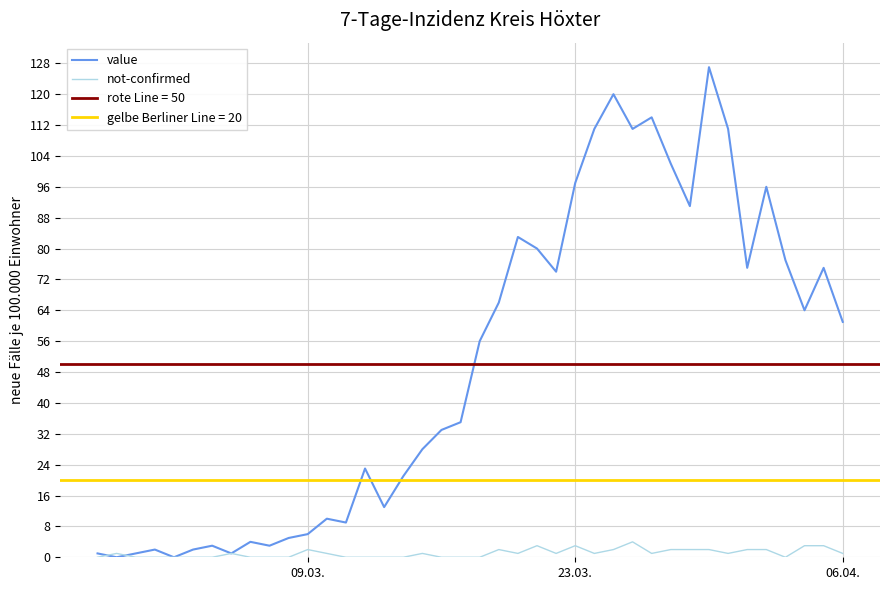

What is the average value of the value series?

50